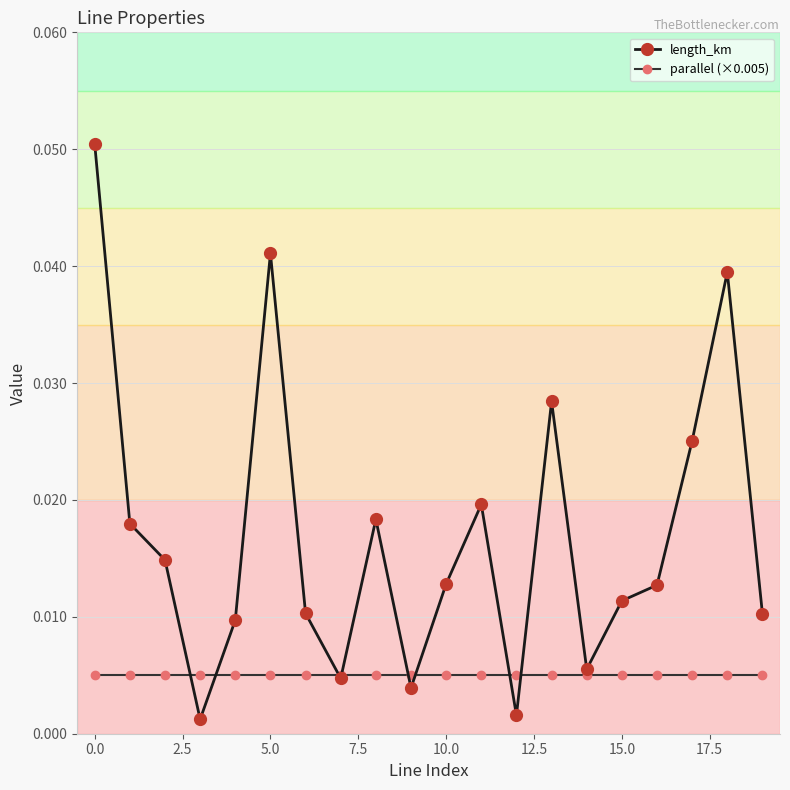

Which series has the largest total across all categories?

length_km